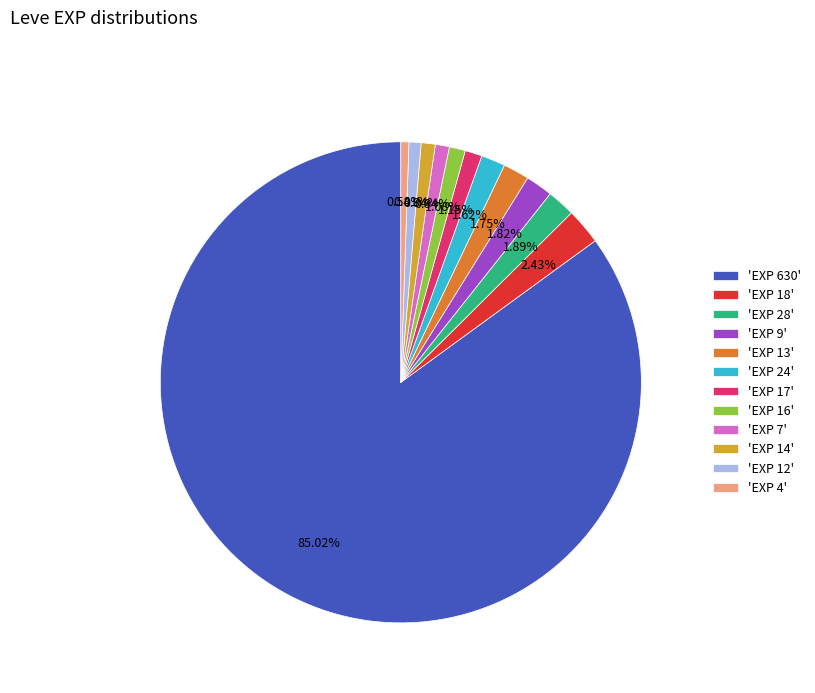

Is there a majority slice in this chart?

Yes